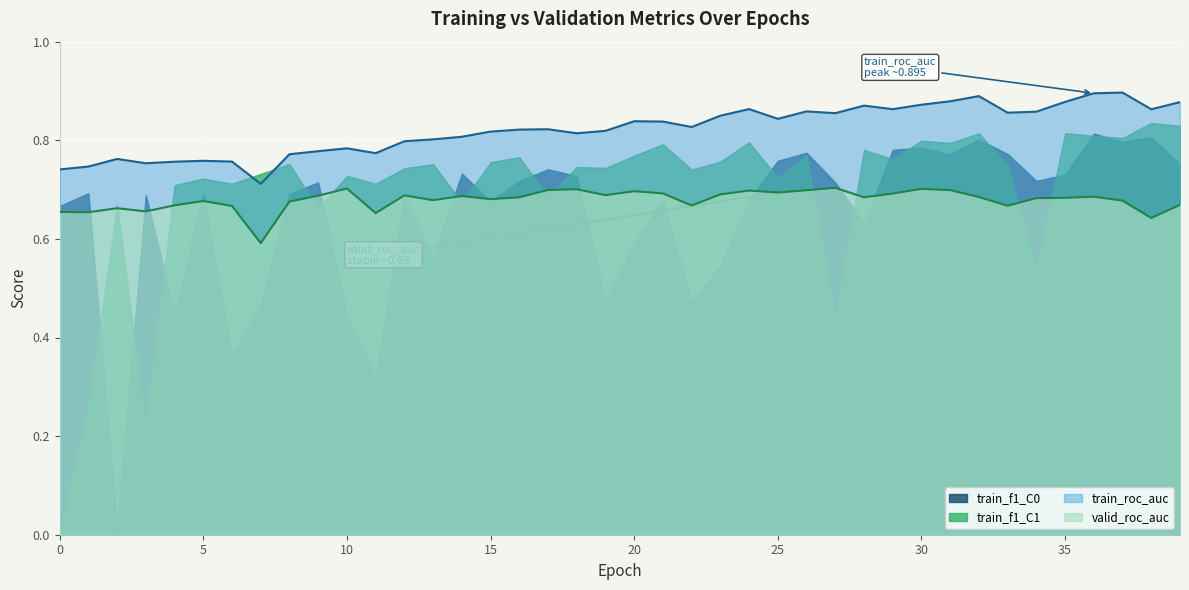

What is the sum of all valid_roc_auc values?

27.2